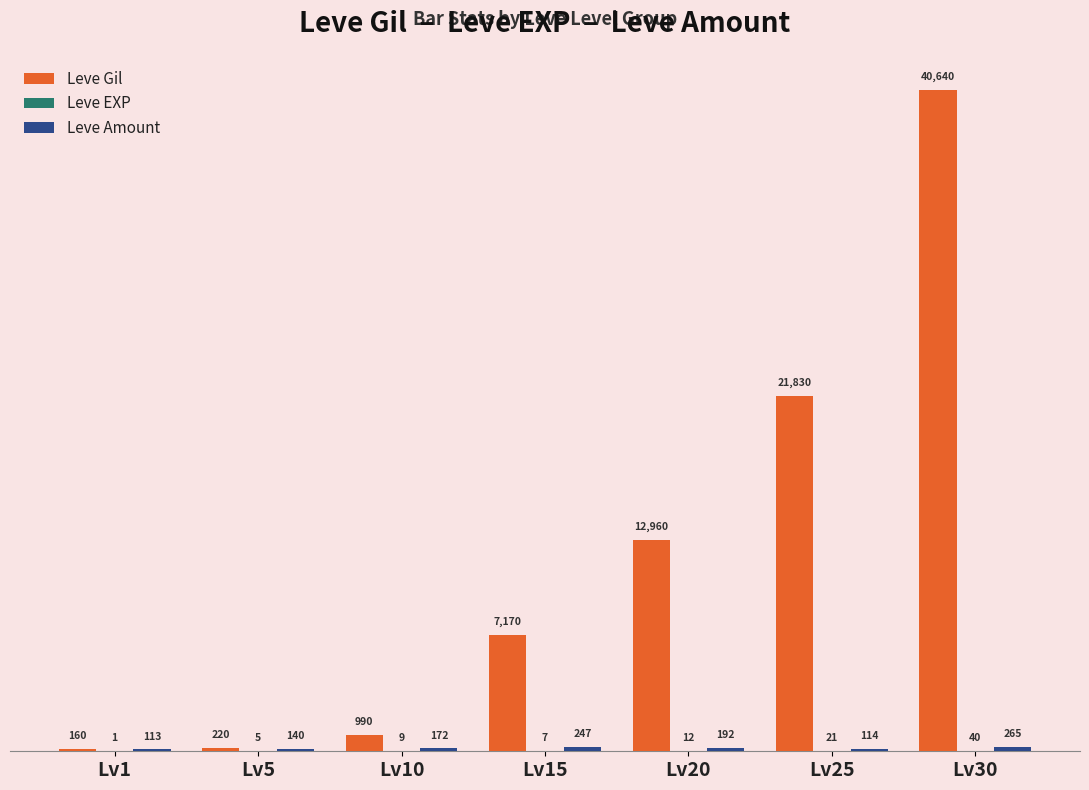

Are the bars horizontal?

No